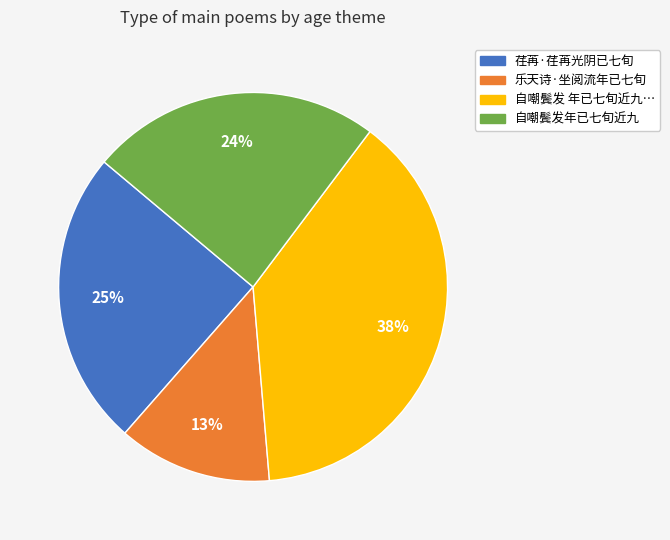

Rank the categories by value from highest to lowest.

自嘲鬓发 年已七旬近九…, 荏苒·荏苒光阴已七旬, 自嘲鬓发年已七旬近九, 乐天诗·坐阅流年已七旬